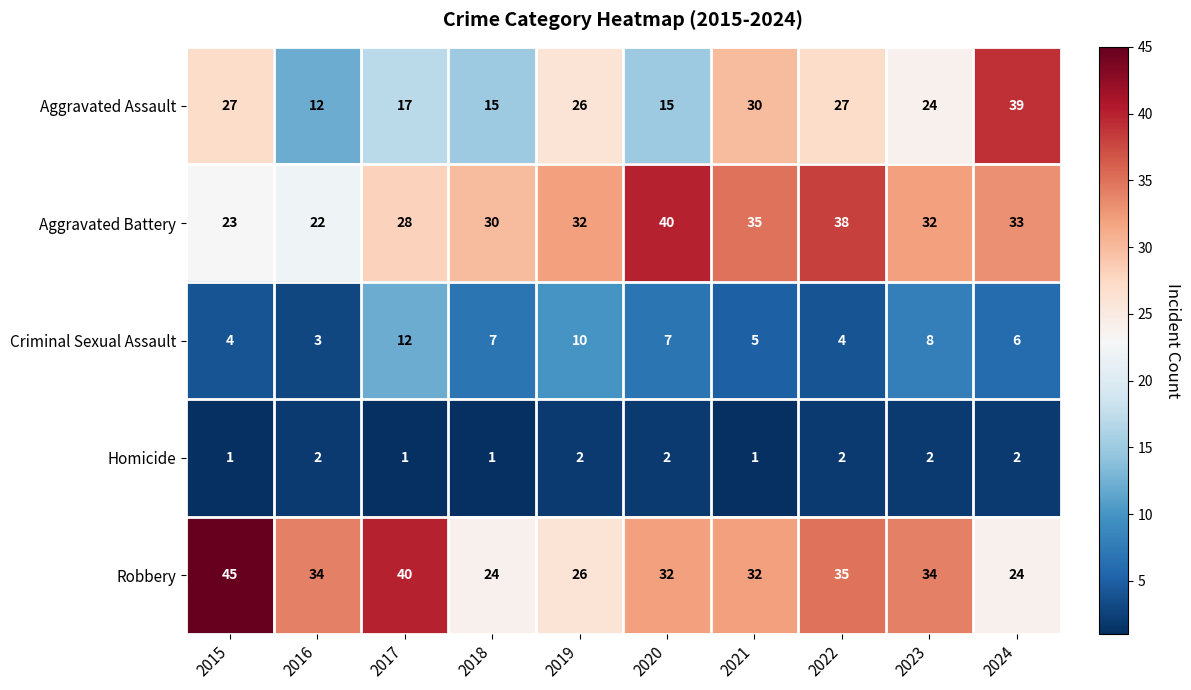

Rank the series by their maximum value, from highest to lowest.

Robbery, Aggravated Battery, Aggravated Assault, Criminal Sexual Assault, Homicide